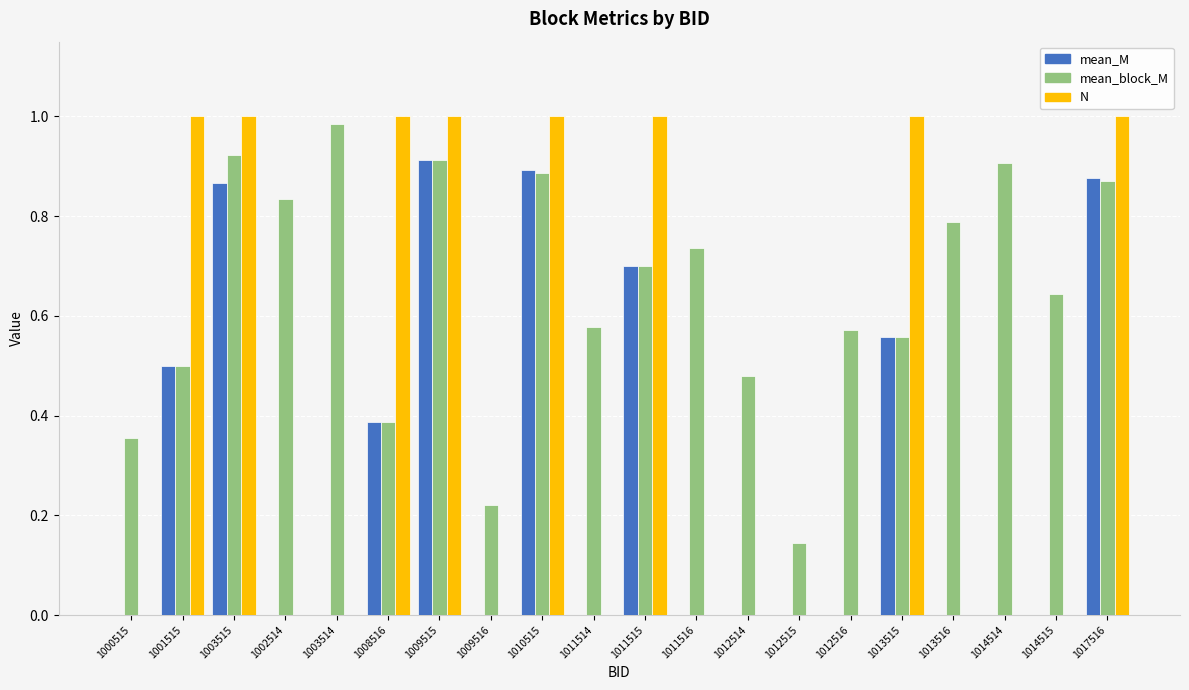

Between 1009515 and 1012516, which series saw the biggest shift?

N